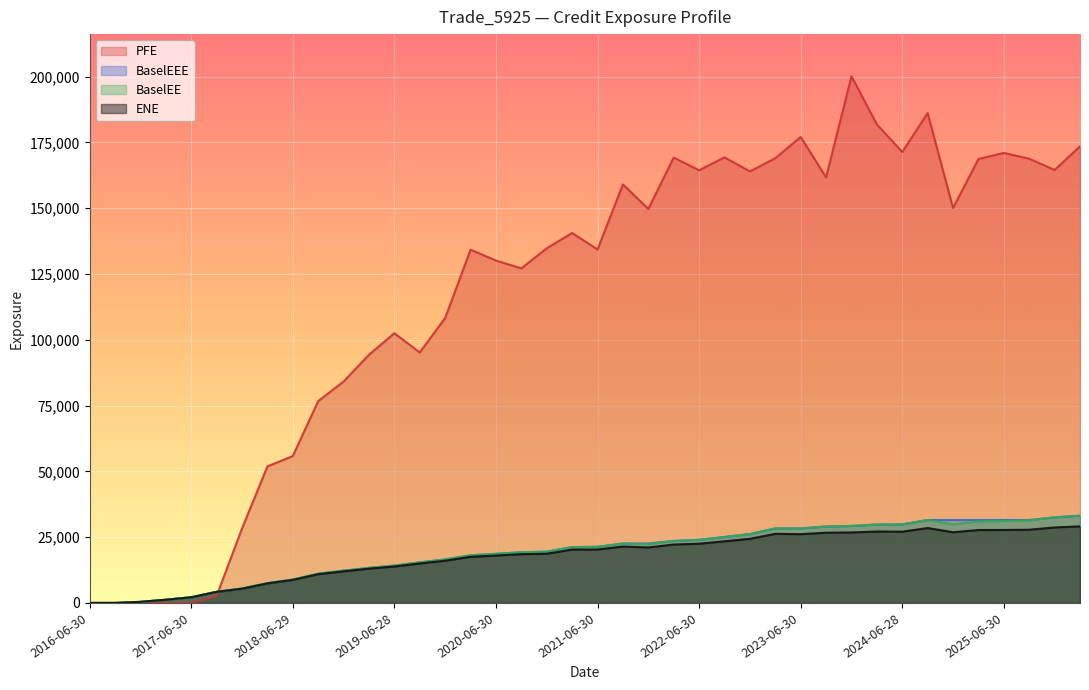

Which series has the widest spread of values?

PFE